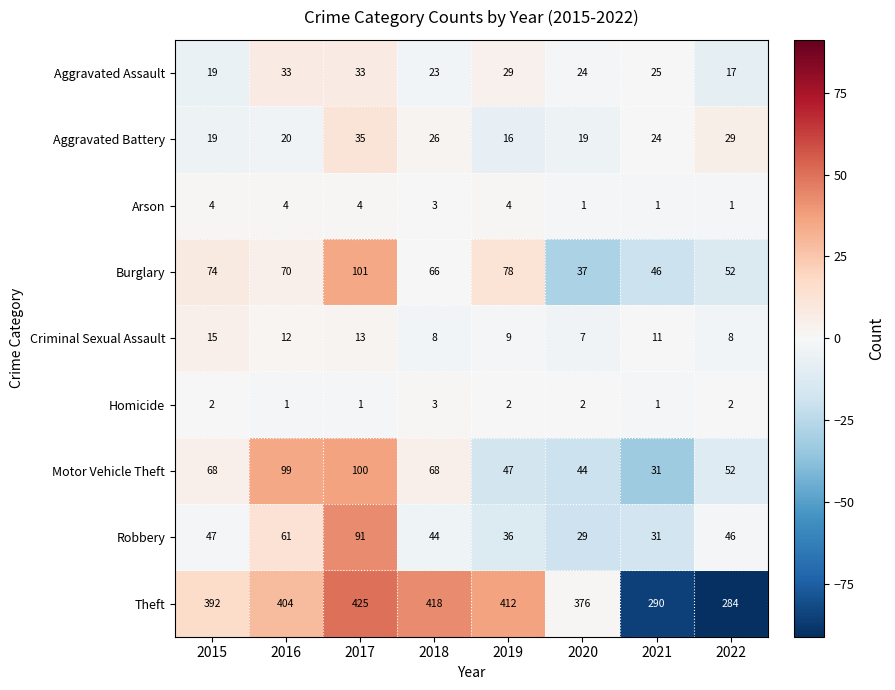

What is the difference between the highest and lowest values at 2015?

390